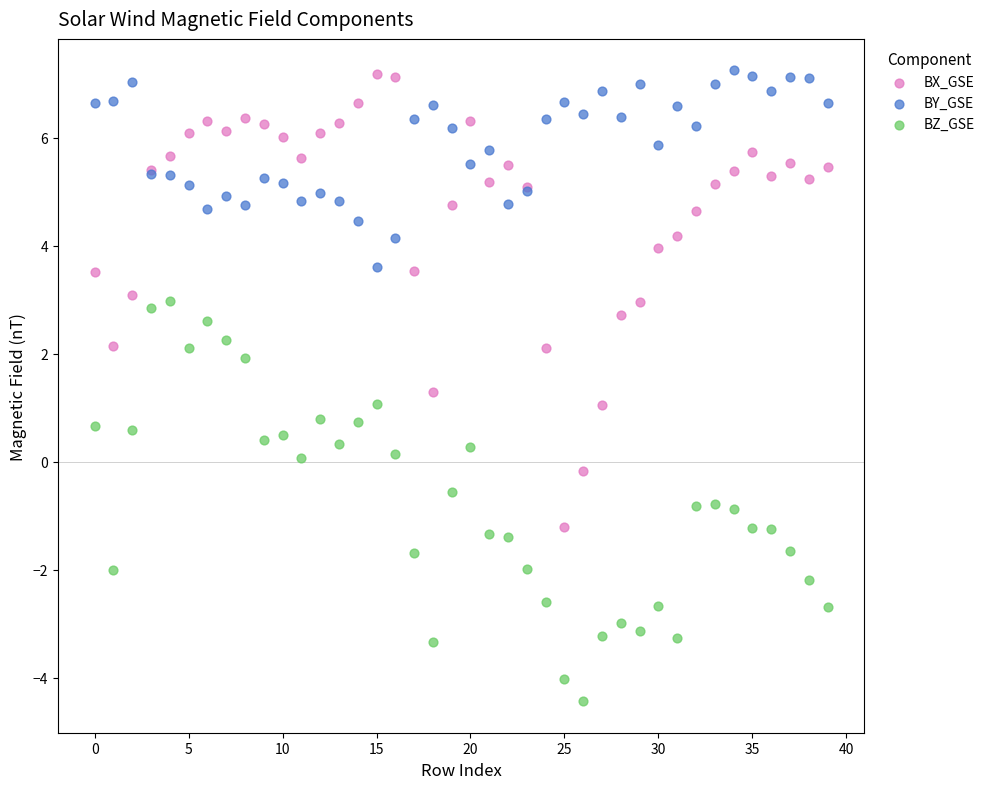

Which series reaches the minimum Y coordinate?

BZ_GSE